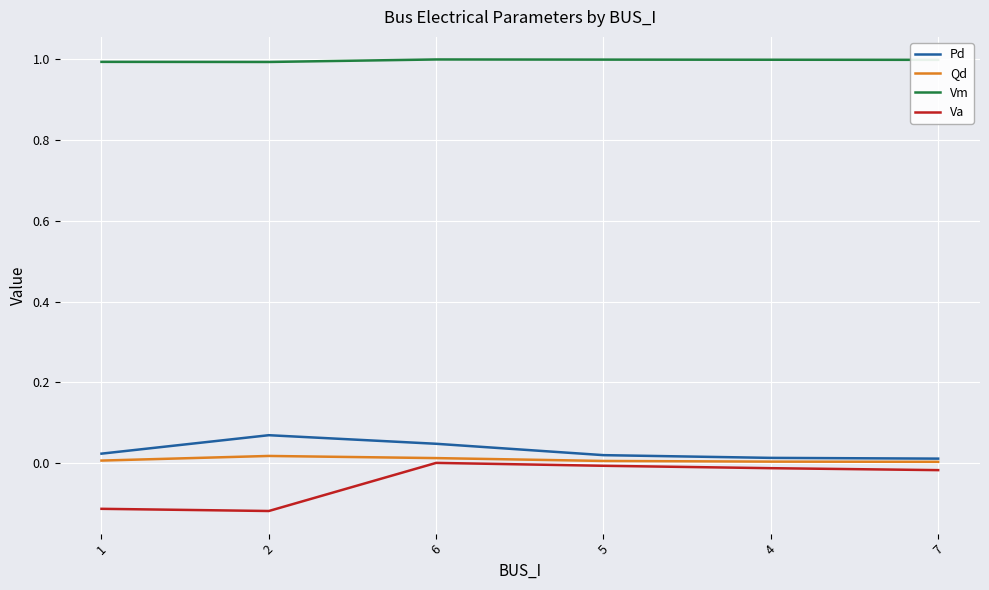

What is the spread (max minus min) of values at 1?

1.1